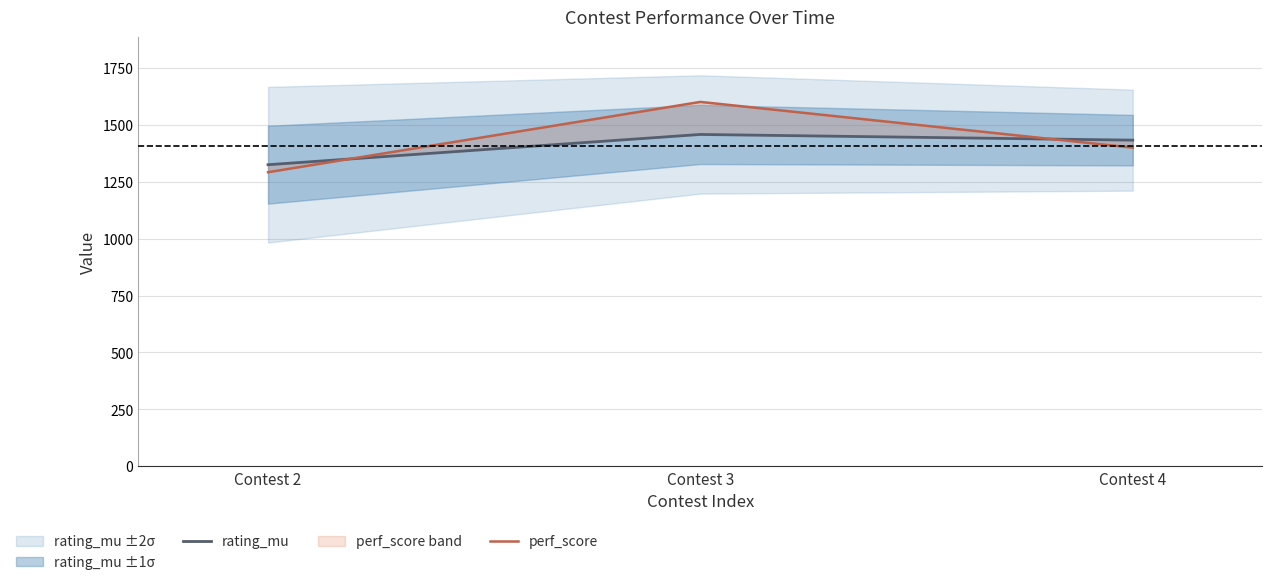

The value of perf_score at Contest 4 is 1400. True or false?

True